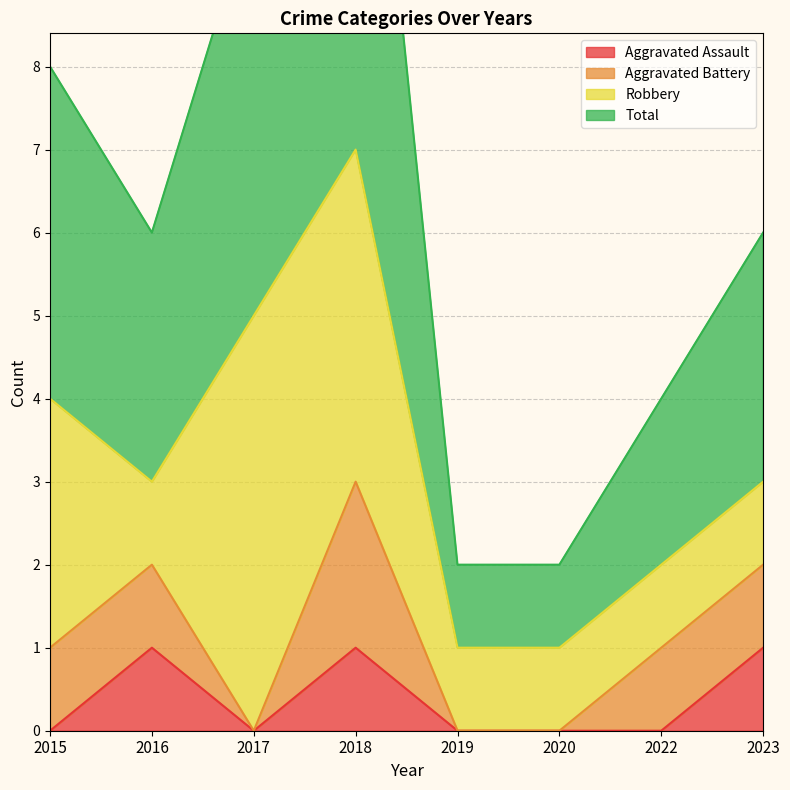

Is it true that Total equals 3 at 2017?

False